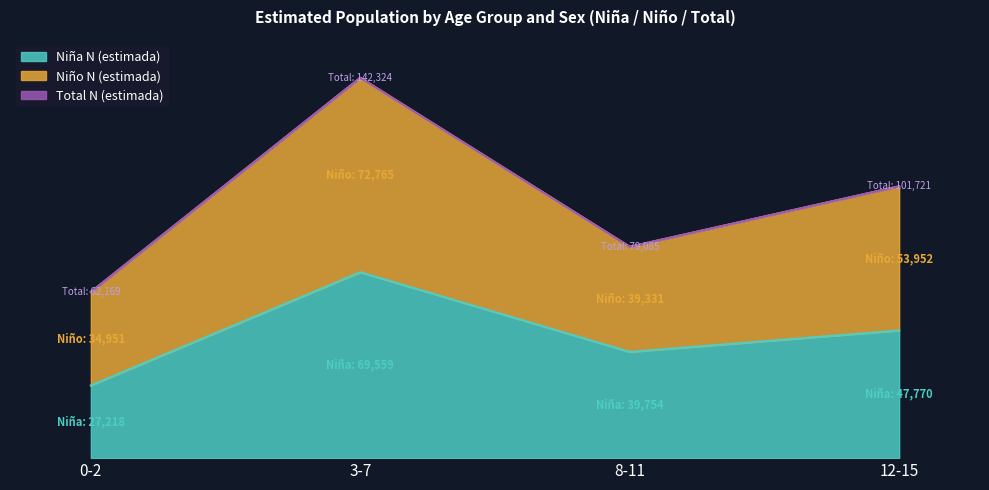

At which category does Niño_N reach its first local valley?

8-11